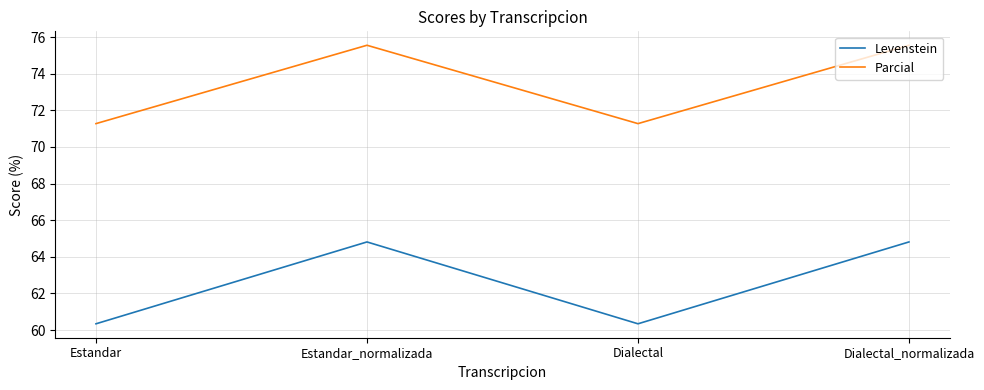

How many lines are shown in the chart?

2